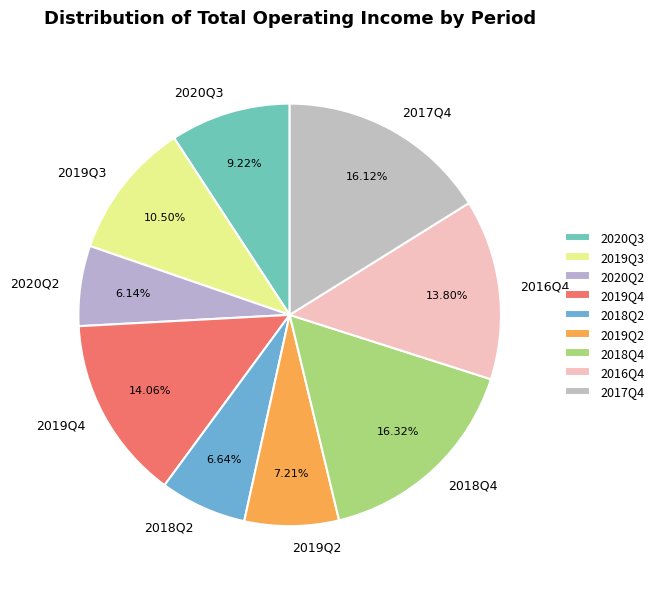

Does 2018Q2 represent more than half of the total?

No